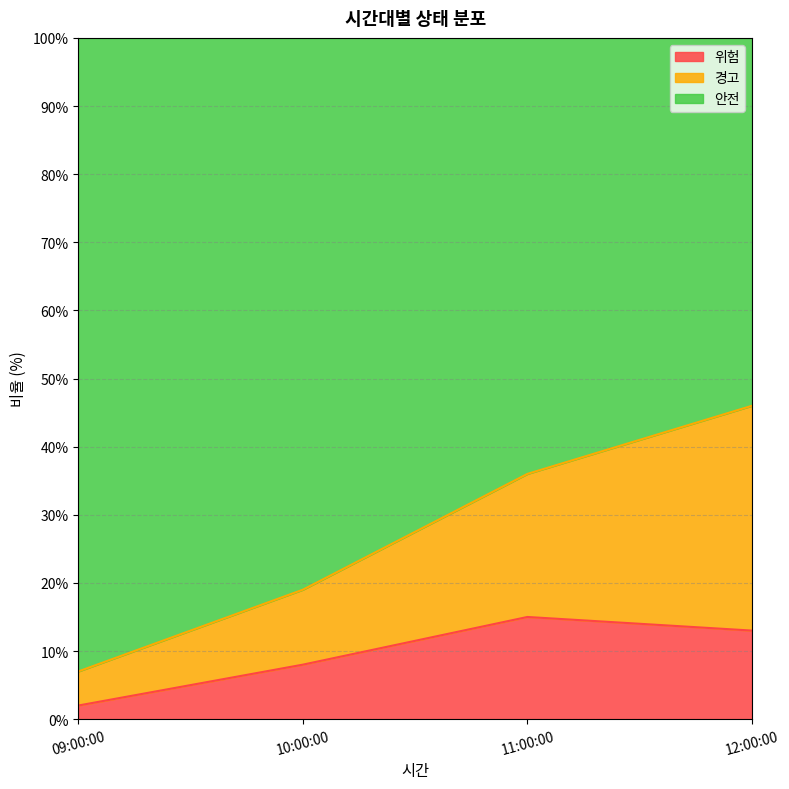

At which label does 경고 reach its peak?

12:00:00